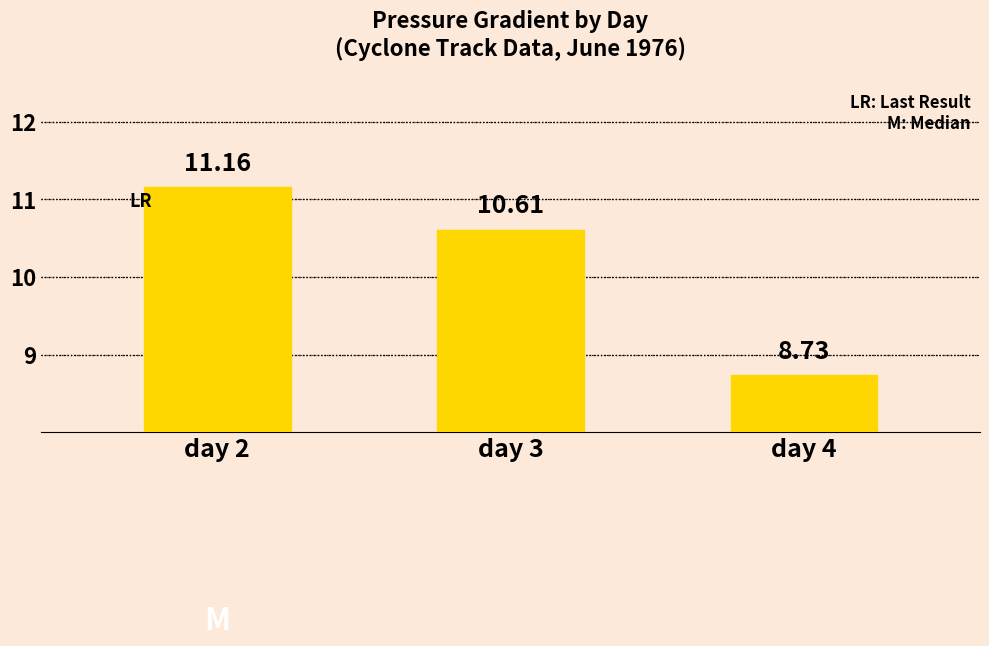

The chart shows a value of 4.2 at day 2. True or false?

False